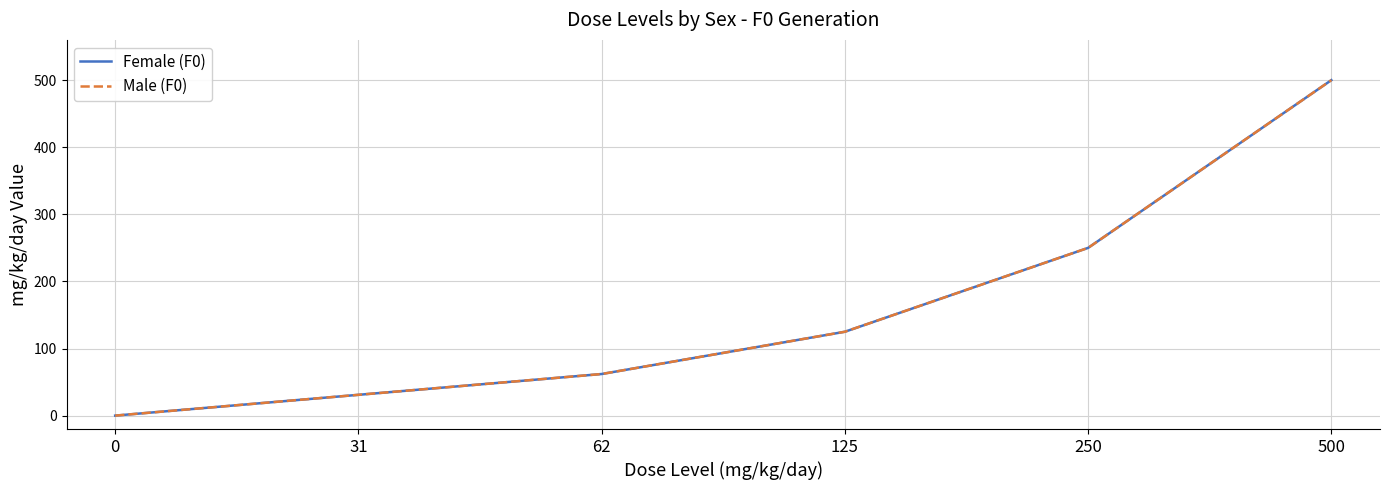

Count the number of categories in the chart.

6